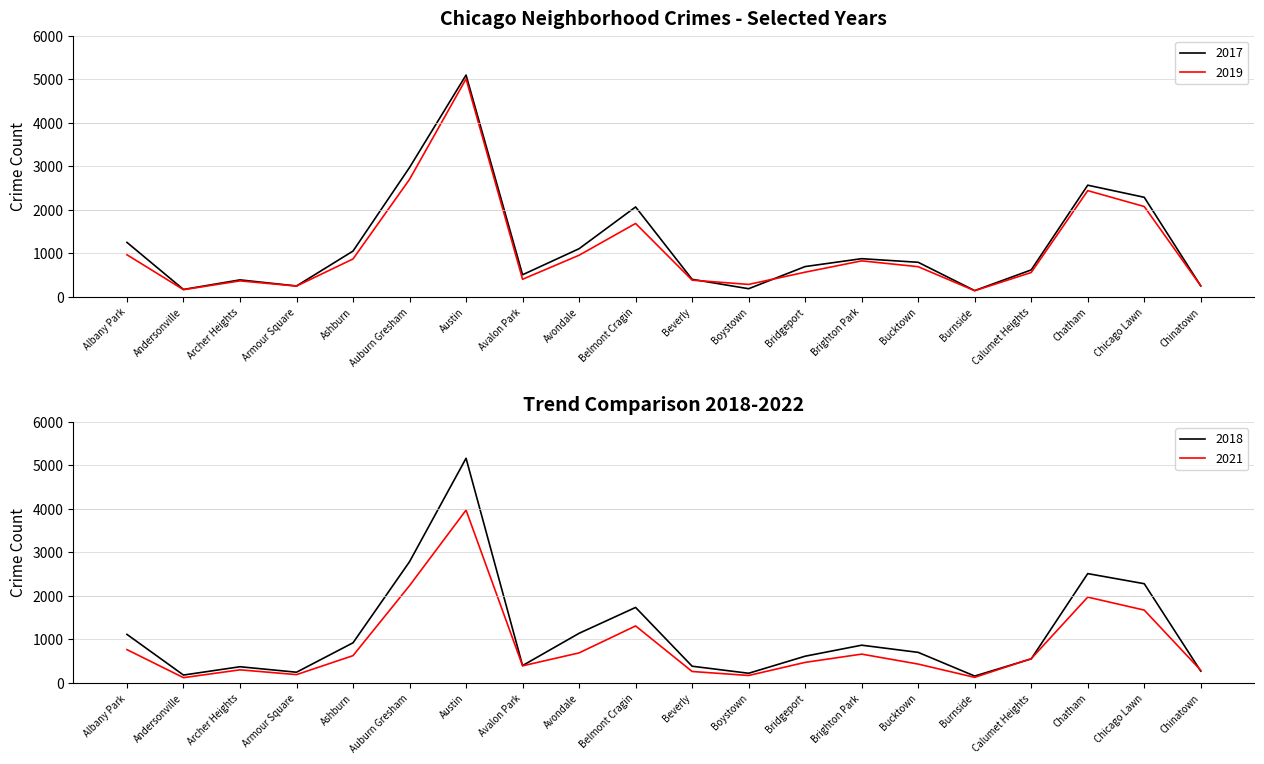

Count the number of categories in the chart.

20